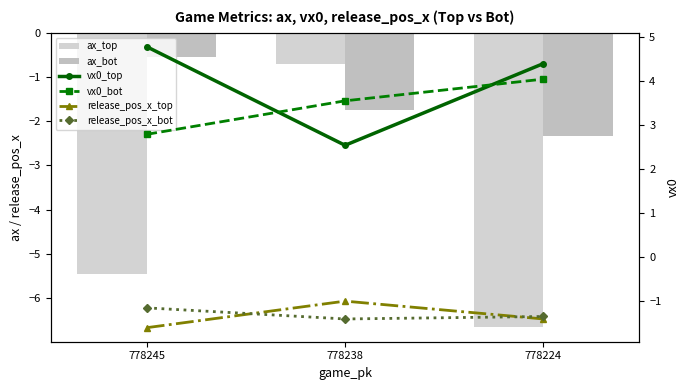

Is it true that vx0_top equals 4.4 at 778224?

True